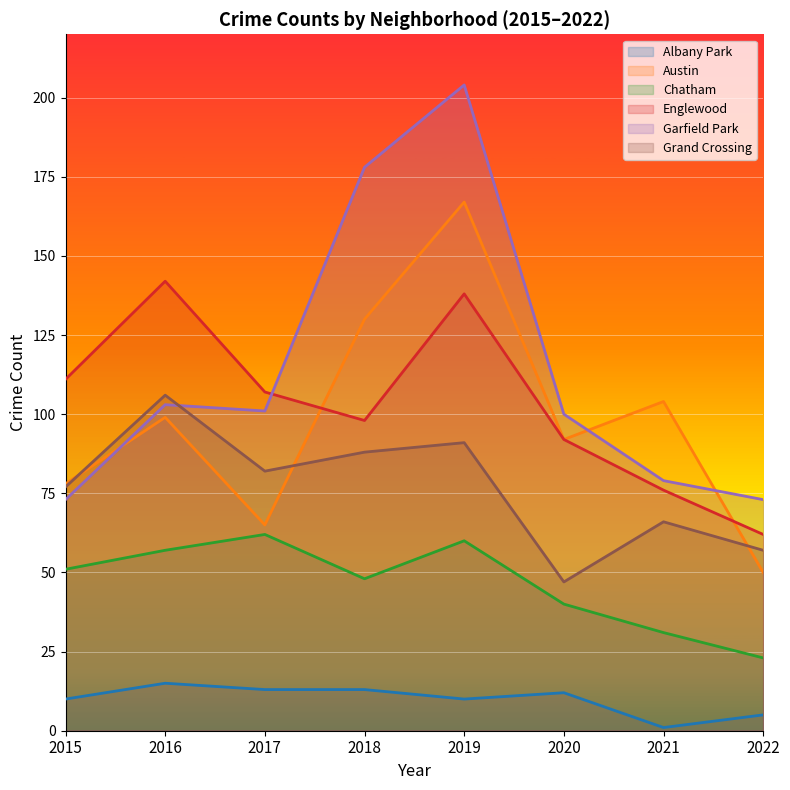

In Austin, how many points are lower than both neighbors (excluding endpoints)?

2